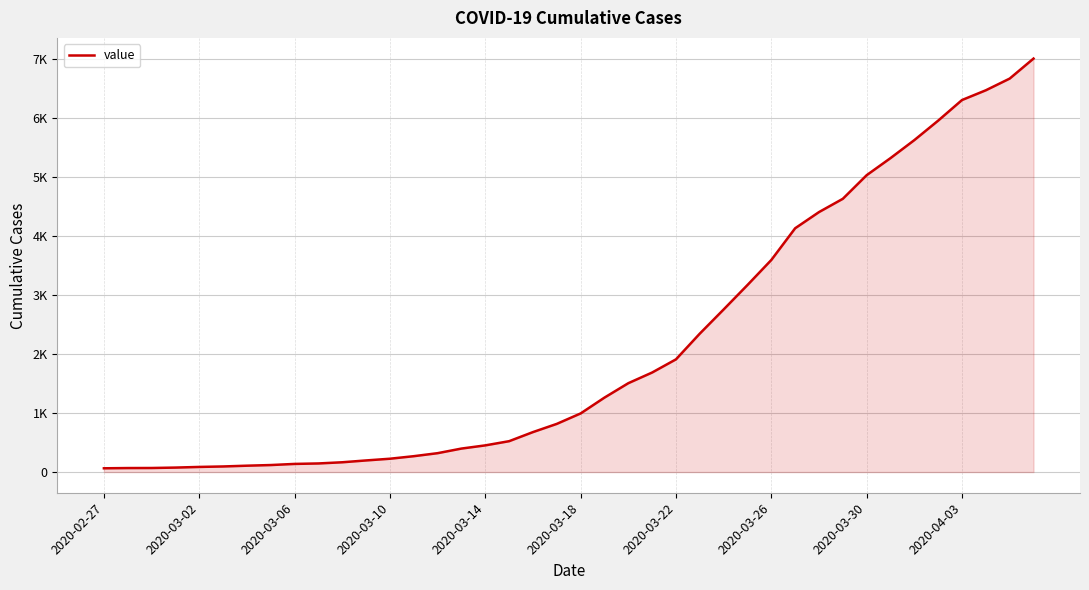

Reading left to right, transcribe all the data shown in this chart.

64	68	69	76	87	95	108	119	138	146	166	197	226	269	320	398	452	523	677	816	993	1261	1505	1686	1909	2345	2754	3168	3592	4129	4403	4628	5028	5317	5622	5952	6301	6466	6664	7003